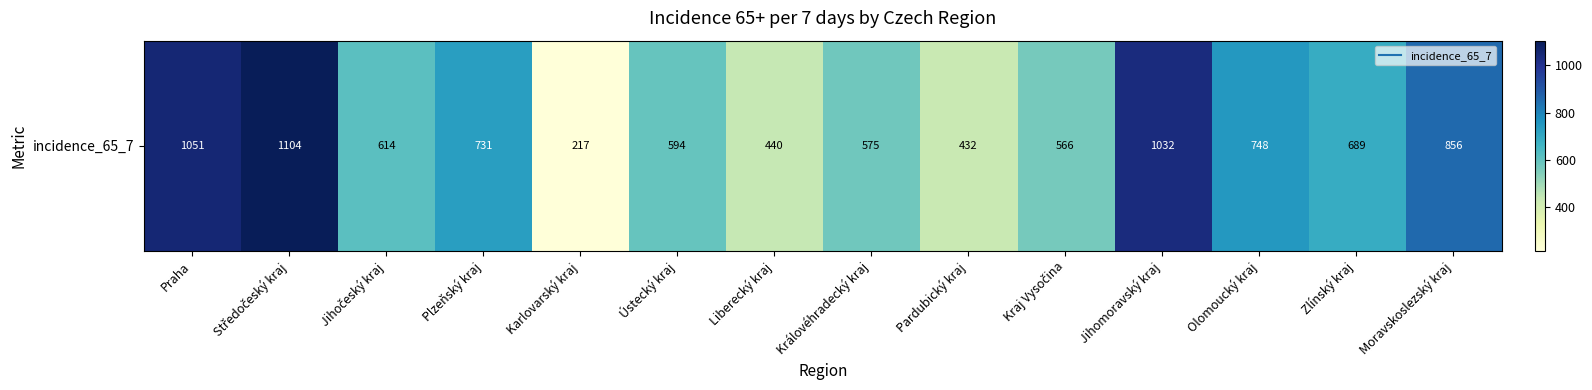

List the labels in order of value, largest first.

Středočeský kraj, Praha, Jihomoravský kraj, Moravskoslezský kraj, Olomoucký kraj, Plzeňský kraj, Zlínský kraj, Jihočeský kraj, Ústecký kraj, Královéhradecký kraj, Kraj Vysočina, Liberecký kraj, Pardubický kraj, Karlovarský kraj